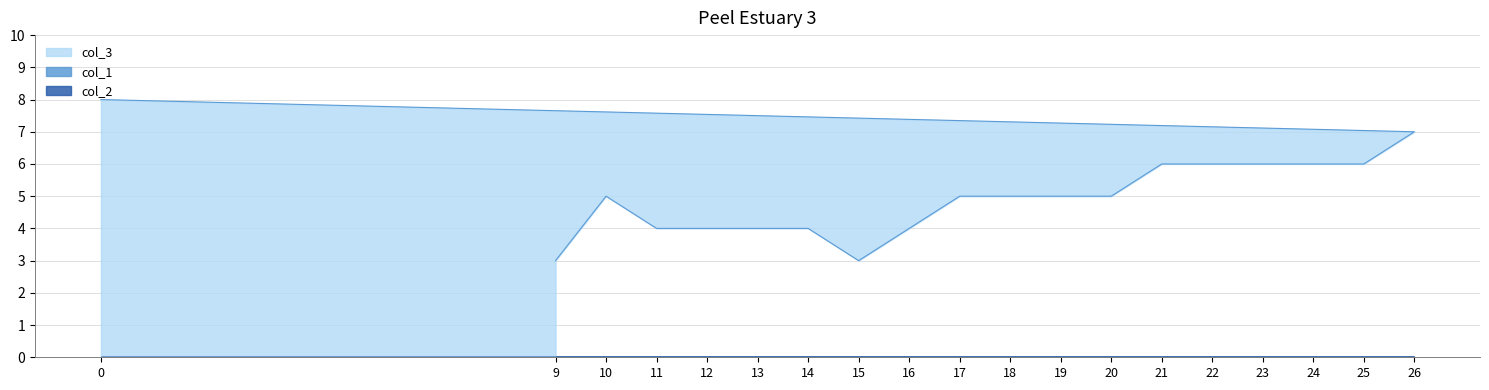

What is the total value across all series at 13?

4